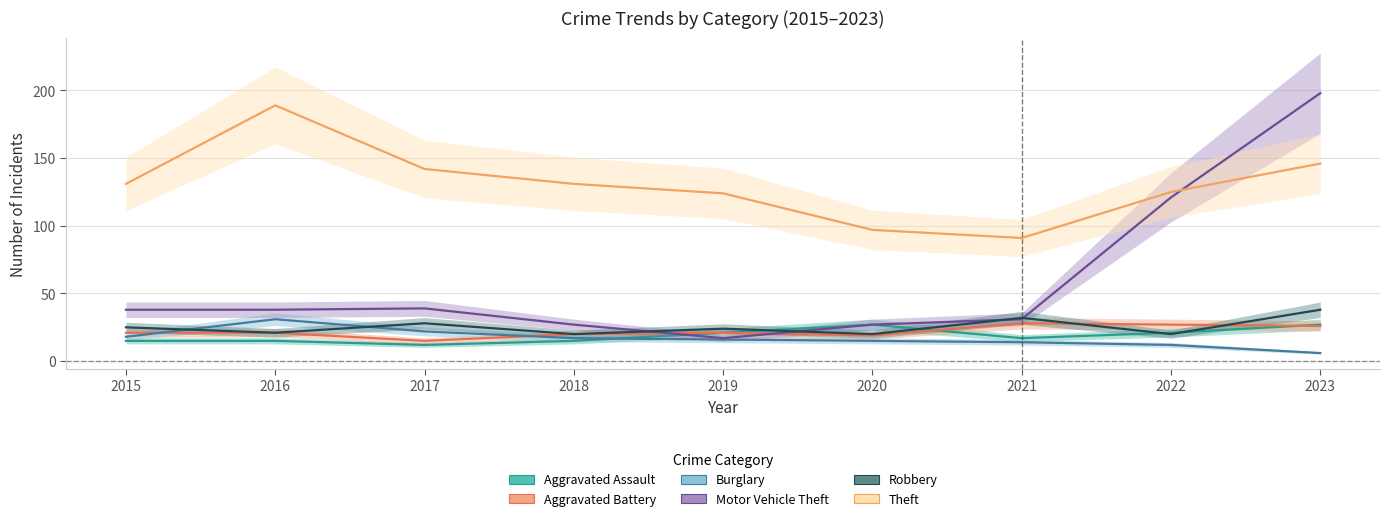

What is the difference between the maximum and second lowest values in the Aggravated Battery series?

9